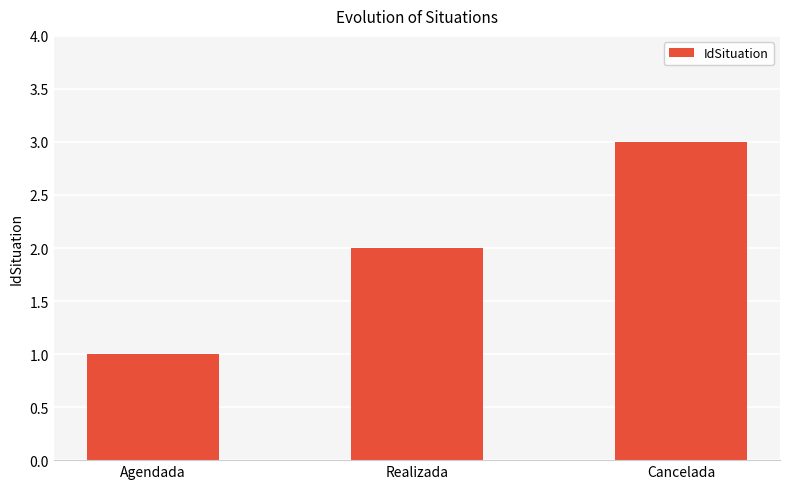

What position from the right is Realizada?

2